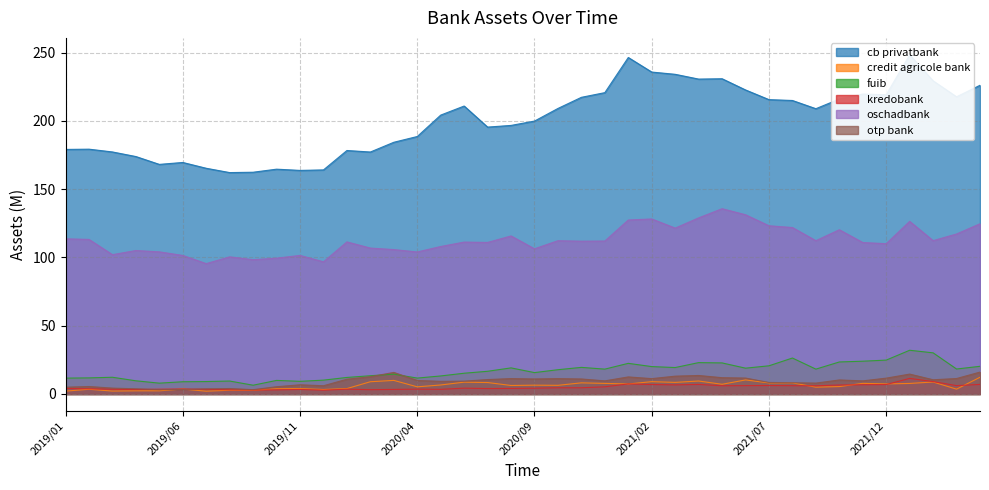

At which category is the sum across all series the highest?

2022/01/01